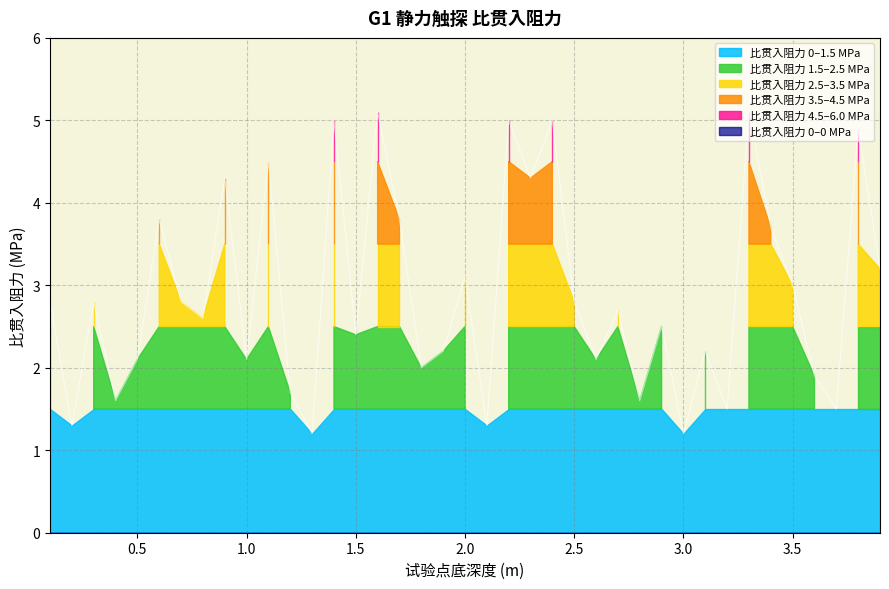

Reading right to left, extract all data points from this chart.

3.2	4.9	1.5	1.9	3.0	3.7	5.1	1.5	2.2	1.2	2.5	1.6	2.7	2.1	2.8	5.0	4.3	5.0	1.3	3.1	2.2	2.0	3.8	5.1	2.4	5.0	1.2	1.7	4.5	2.1	4.3	2.6	2.8	3.8	2.1	1.6	2.8	1.3	2.8